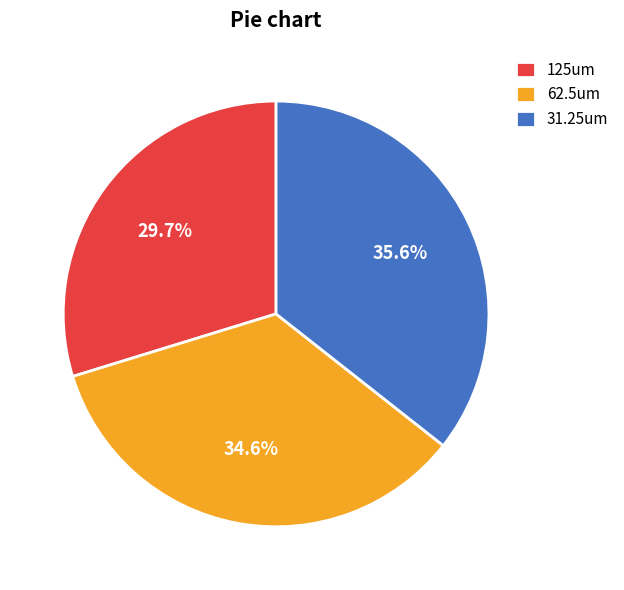

How many segments does this pie chart have?

3